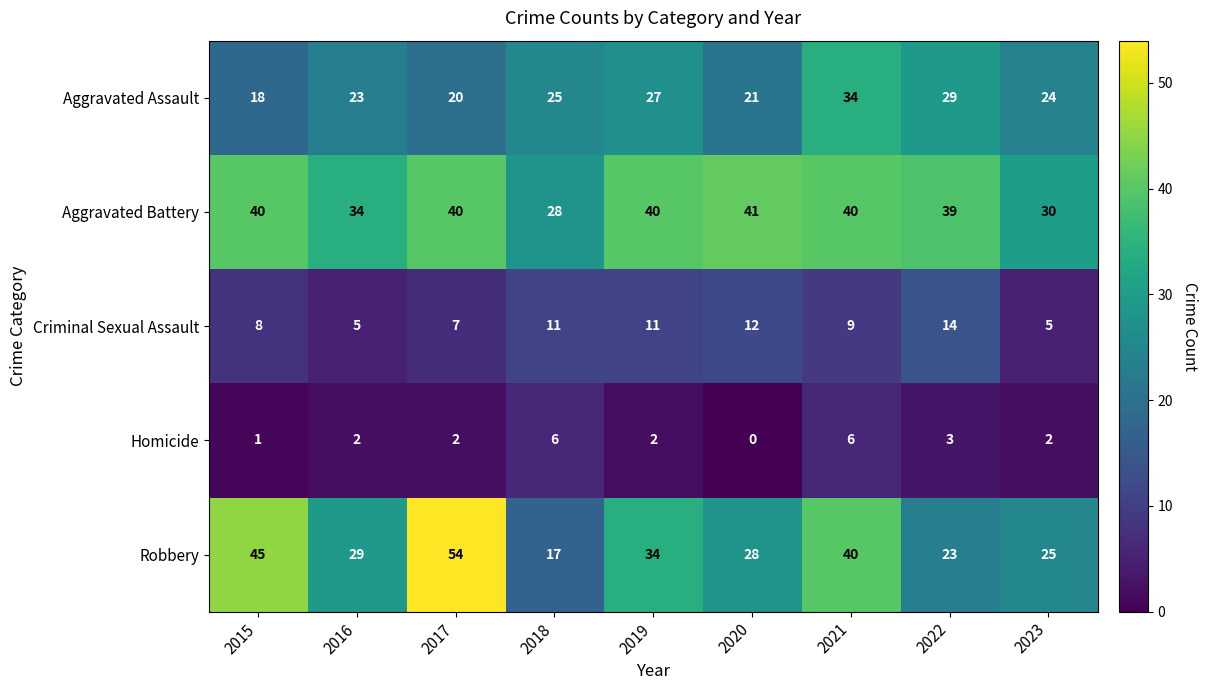

The Aggravated Assault series shows 7 at 2016. True or false?

False